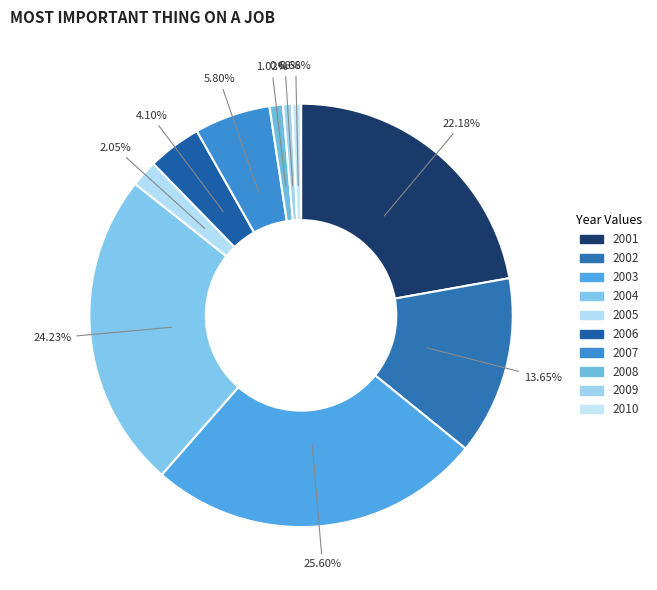

How much of the chart is everything except 2001?

77.8%